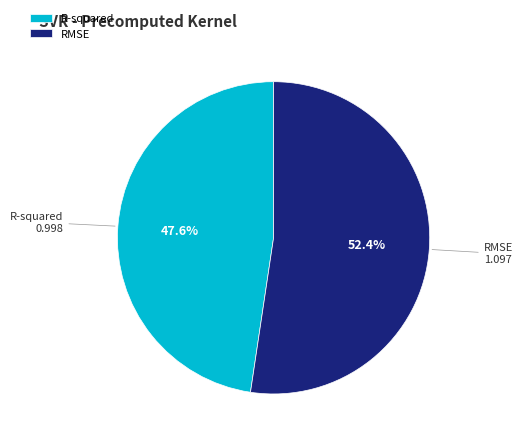

To the nearest percent, what is the difference between the largest and smallest slice percentages?

5%